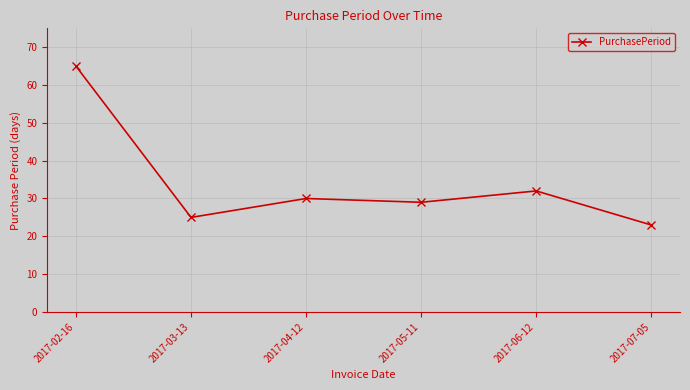

Is this an area chart (filled region under the line)?

No